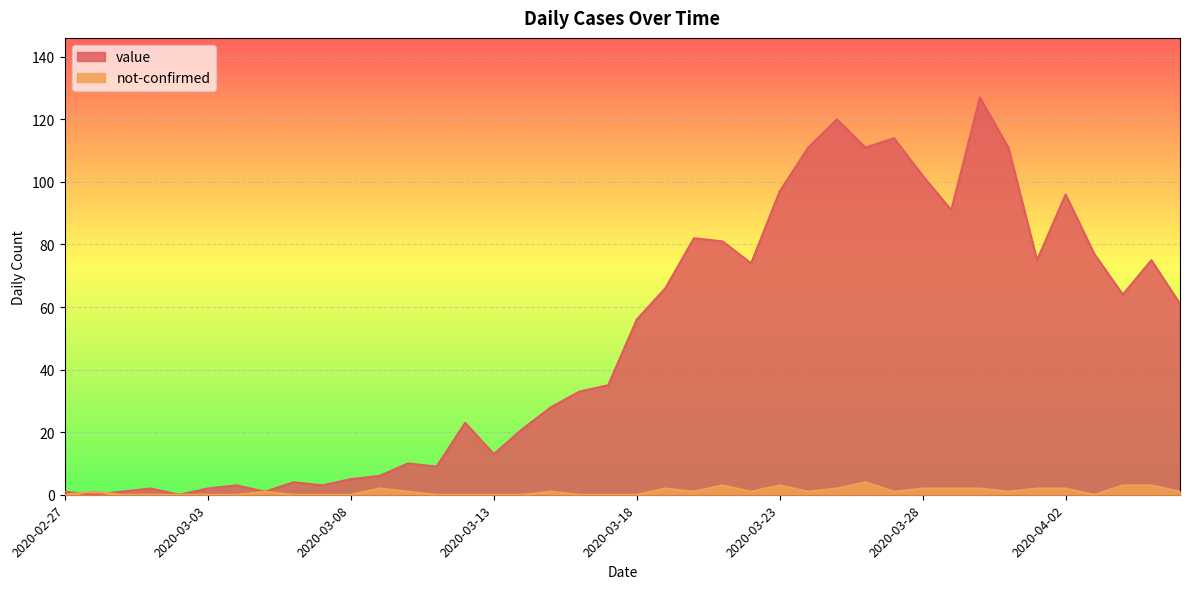

Where do value and not-confirmed first cross each other?

2020-02-27 and 2020-02-28